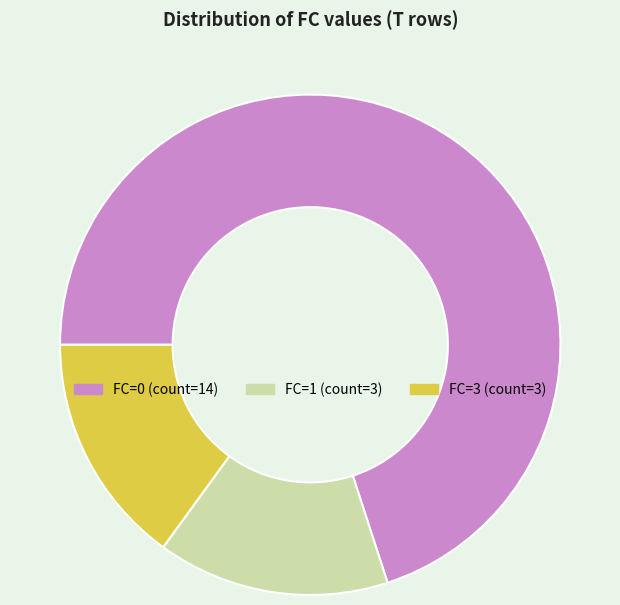

Is the sum of FC=3 and FC=1 greater than half?

No